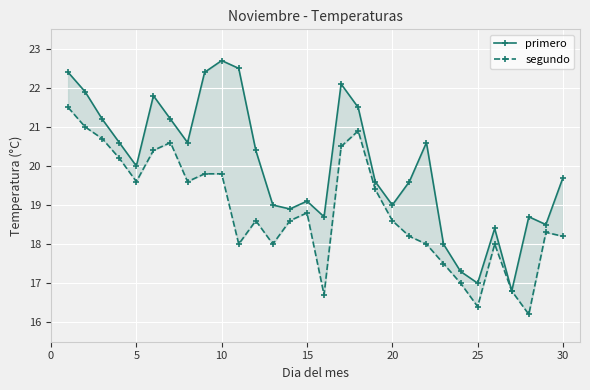

Rank the series by their maximum value, from lowest to highest.

segundo, primero